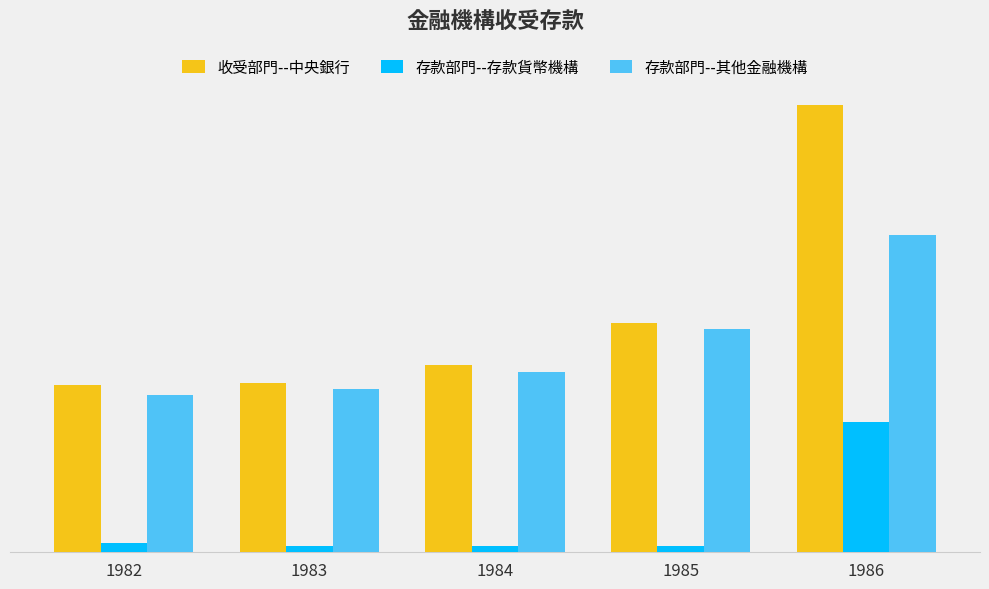

Is it true that 存款部門--其他金融機構 equals 187957 at 1983?

True